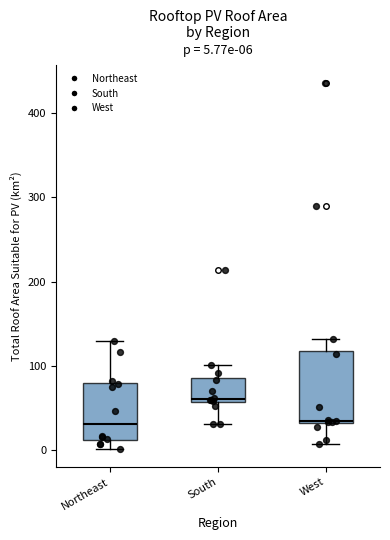

Which box's median line is the highest?

South